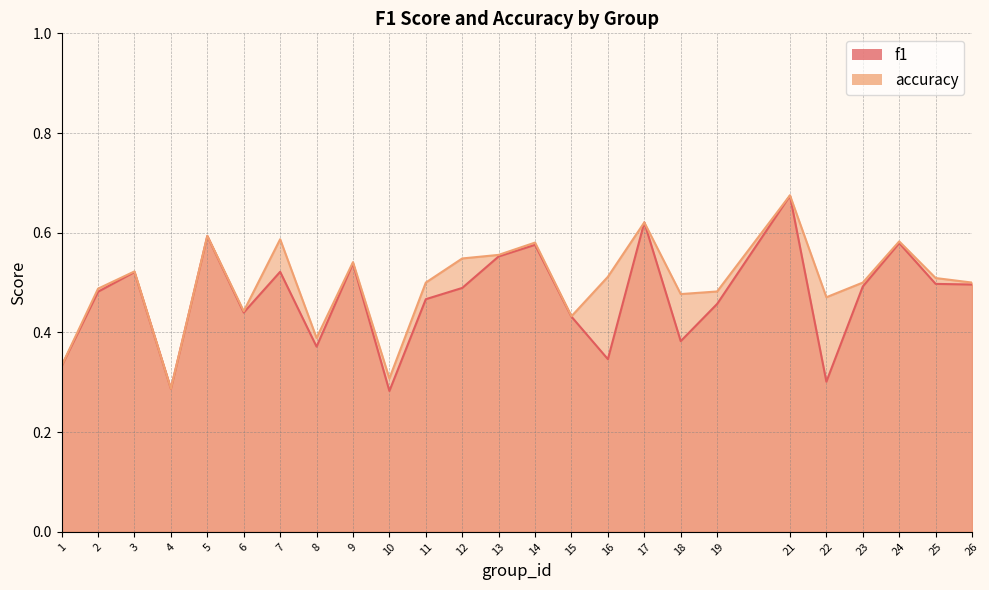

What is the sum of all accuracy values?

12.4